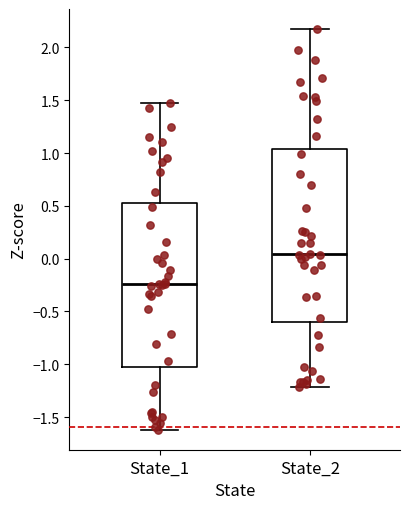

Comparing the boxes themselves (not the whiskers), which one is the tallest?

State_2